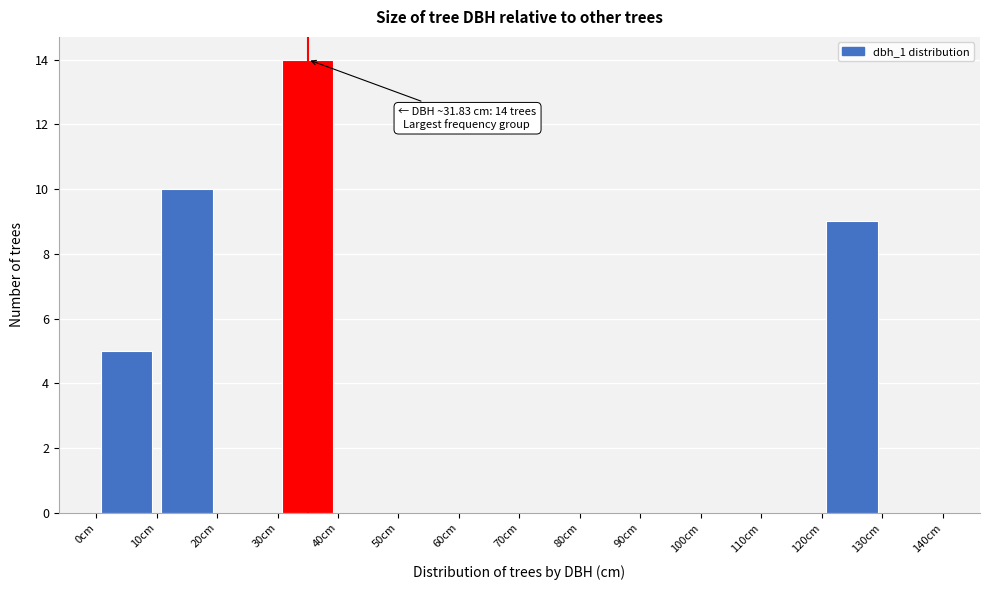

Over which range of the x-axis is the bar tallest?

30 to 40